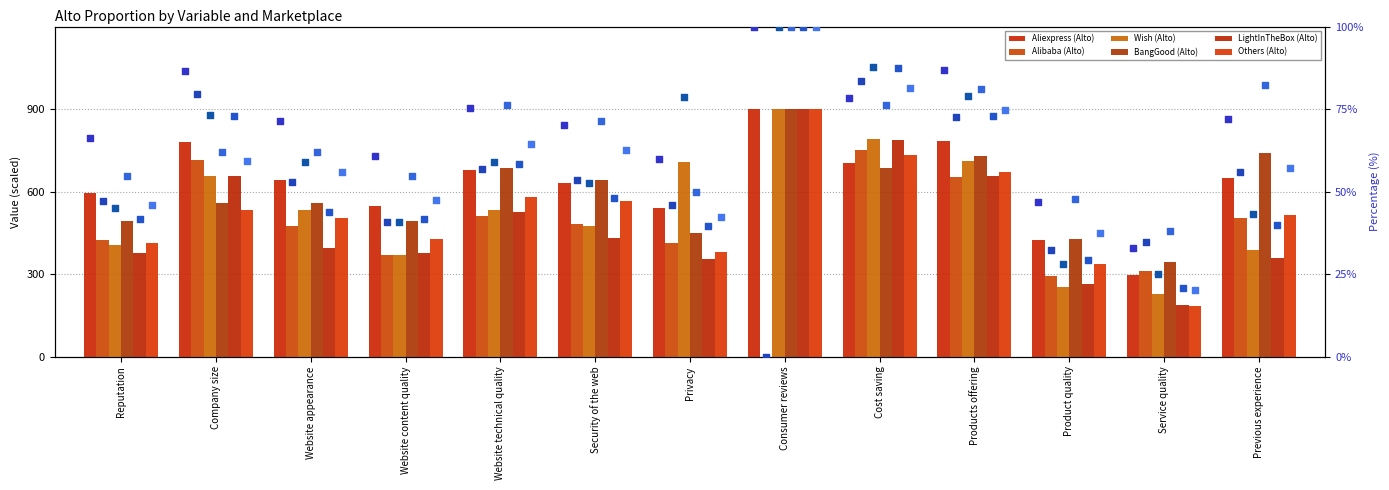

What are all the series names shown in the legend?

Aliexpress (Alto), Alibaba (Alto), Wish (Alto), BangGood (Alto), LightInTheBox (Alto), Others (Alto)